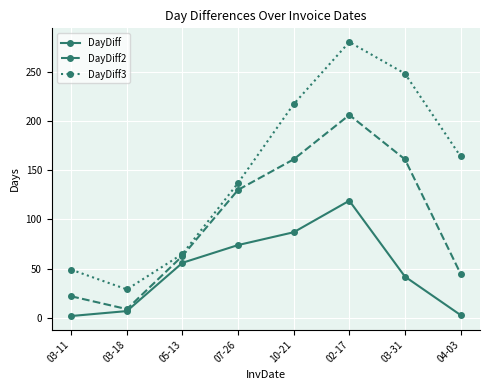

What is the value of the DayDiff3 point at the 6th from the left?

280